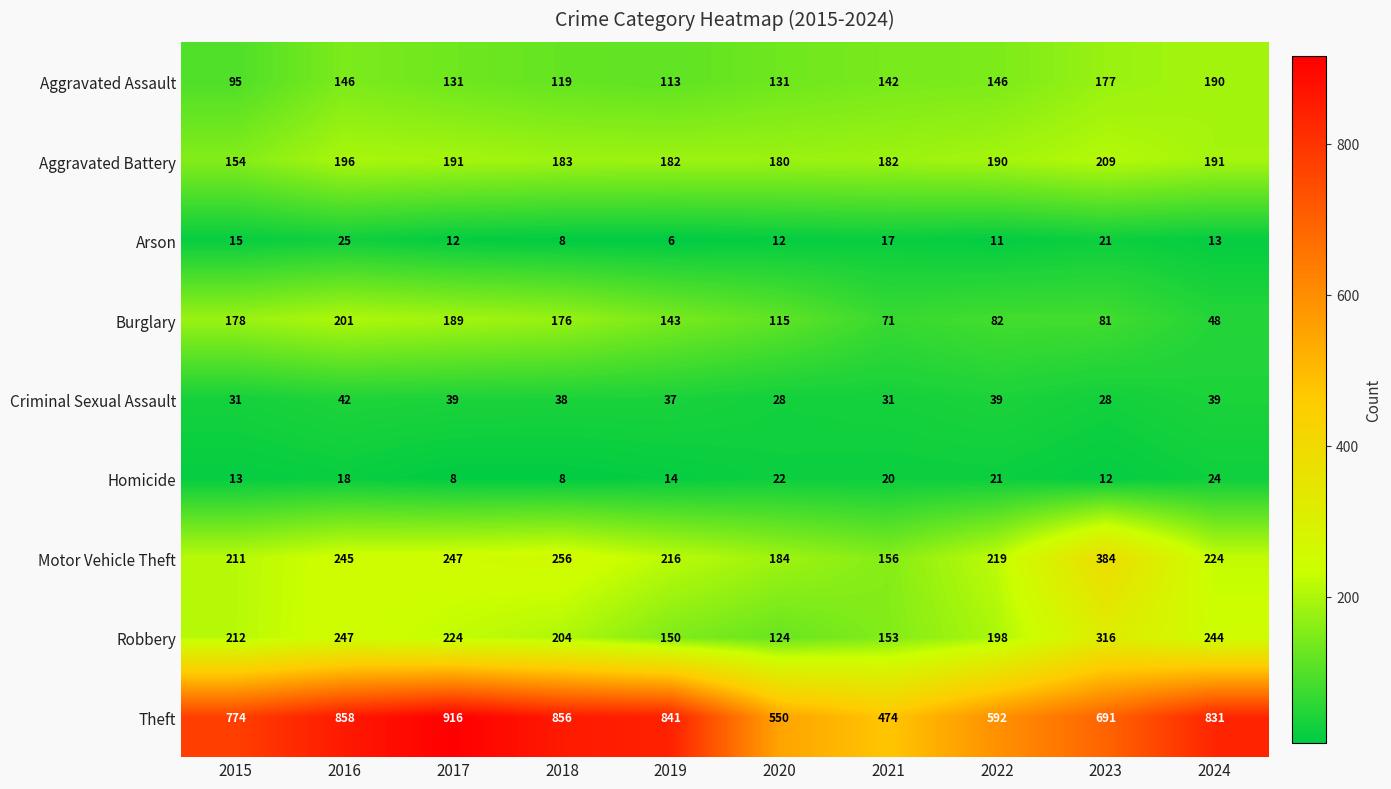

Count the number of data series in this chart.

9